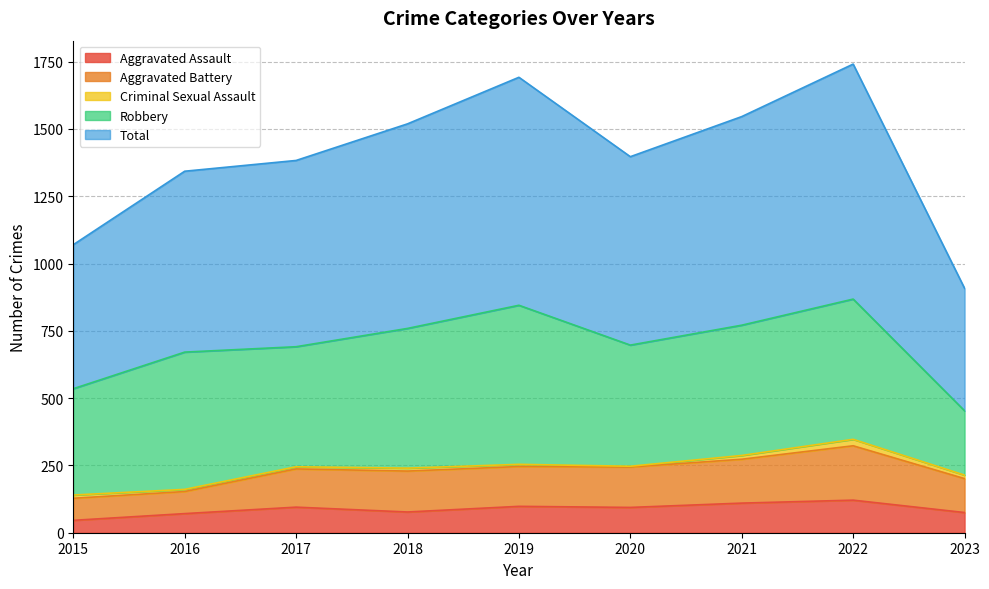

How many lines are shown in the chart?

5